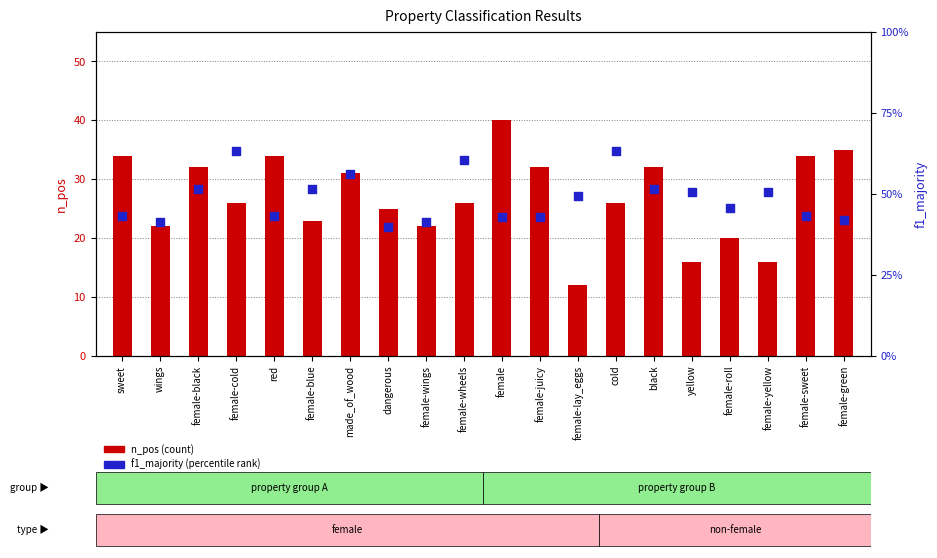

Which series has the largest total across all categories?

n_pos